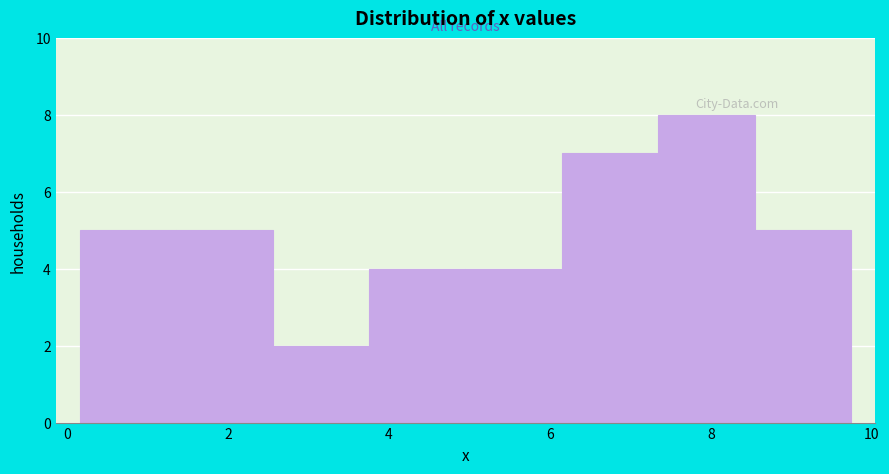

Reading left to right, transcribe this chart: for each bar, give the range it covers on the x-axis and its height. Neither the bar edges nor the heights are printed on the chart, so give them approximately, as read against the axes.

0.2 to 1.4: 5
1.4 to 2.6: 5
2.6 to 3.8: 2
3.8 to 5.0: 4
5.0 to 6.2: 4
6.2 to 7.4: 7
7.4 to 8.6: 8
8.6 to 9.8: 5